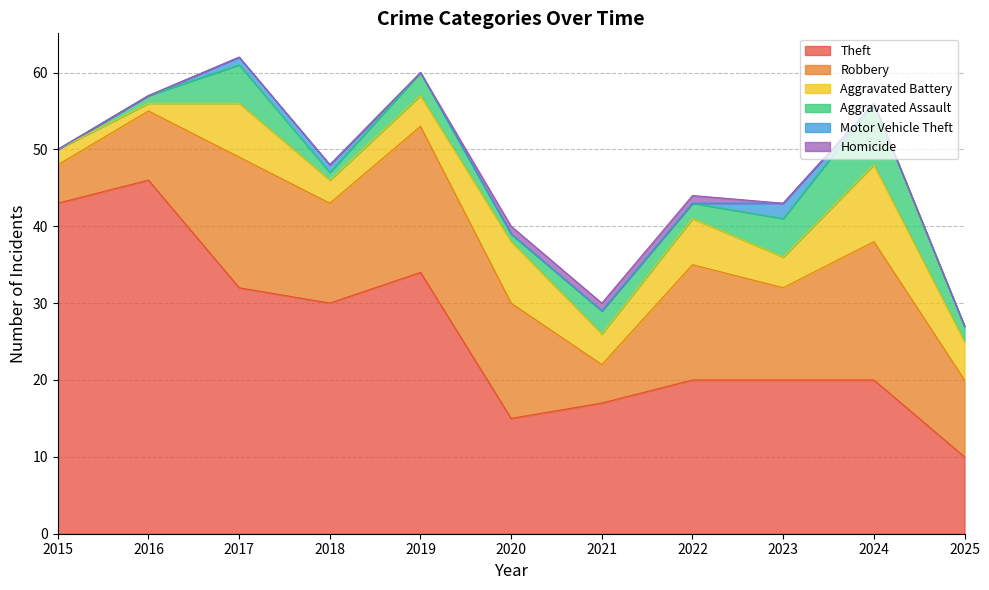

At which label does Motor Vehicle Theft reach its minimum?

2015